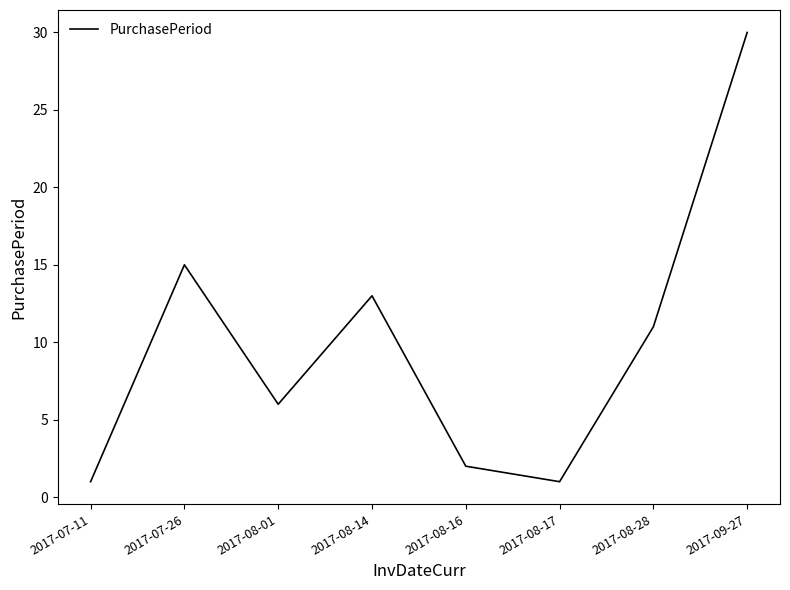

At which category does the data reach its first local valley?

2017-08-01